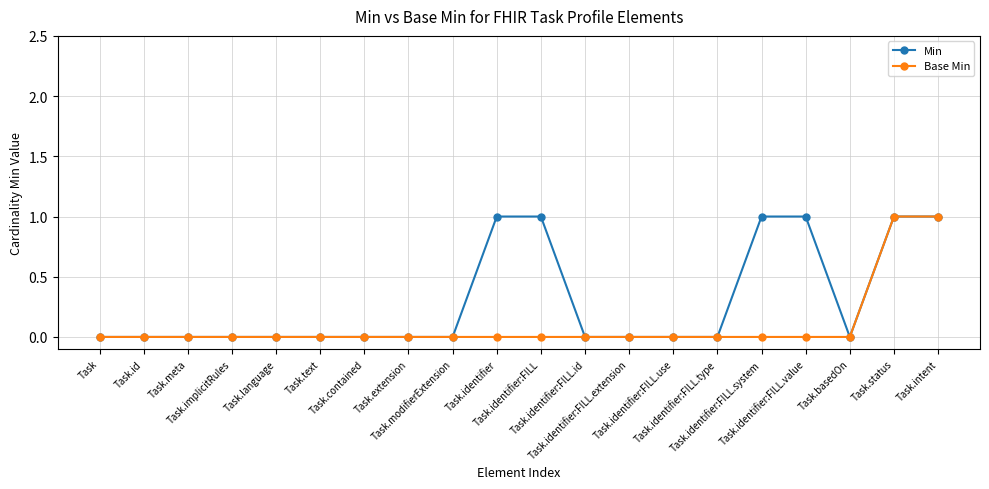

Is it true that Base Min equals 1 at Task.identifier:FILL.id?

False